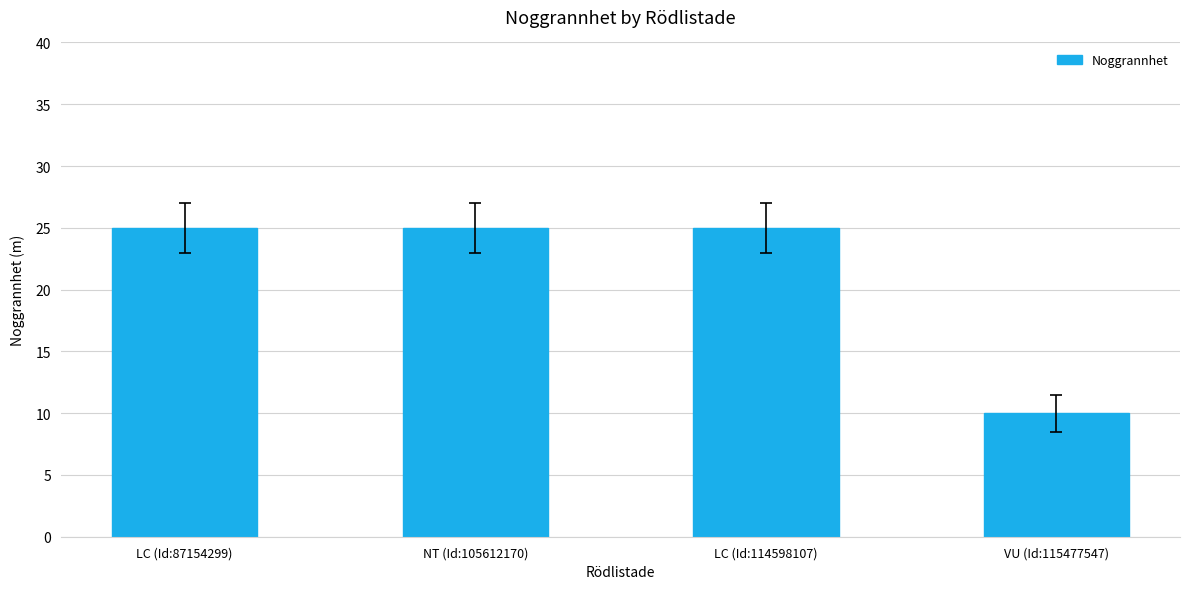

Which category has the lowest value across all series?

VU (Id:115477547)